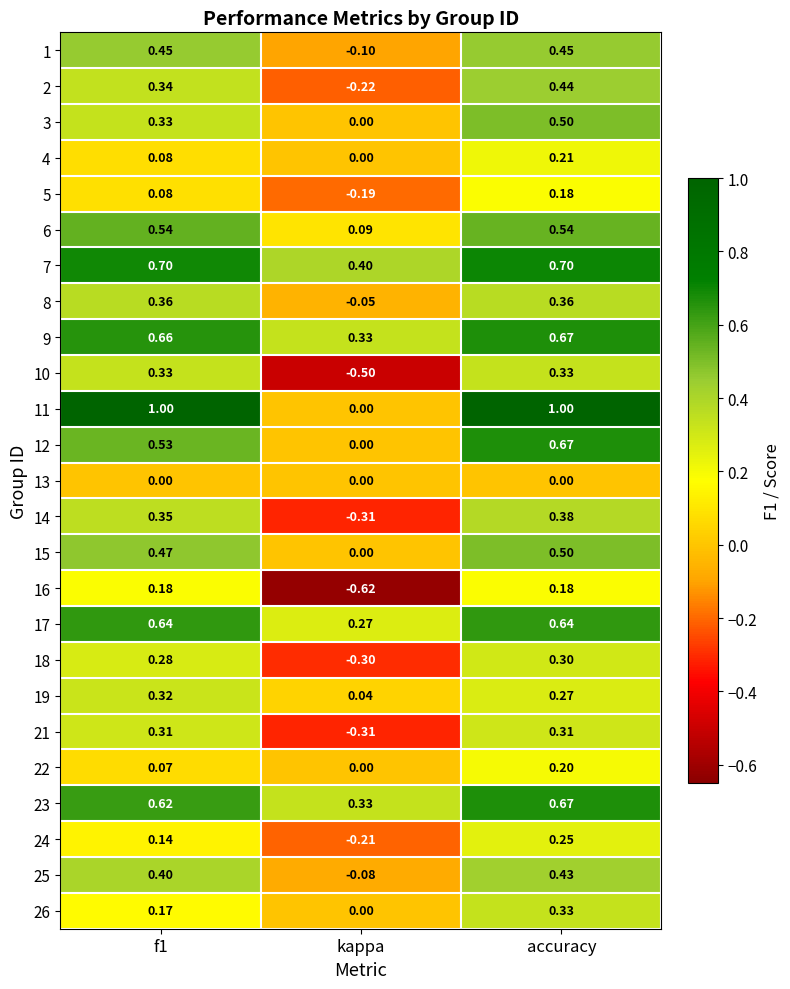

At which label is 23 closest to 0?

kappa